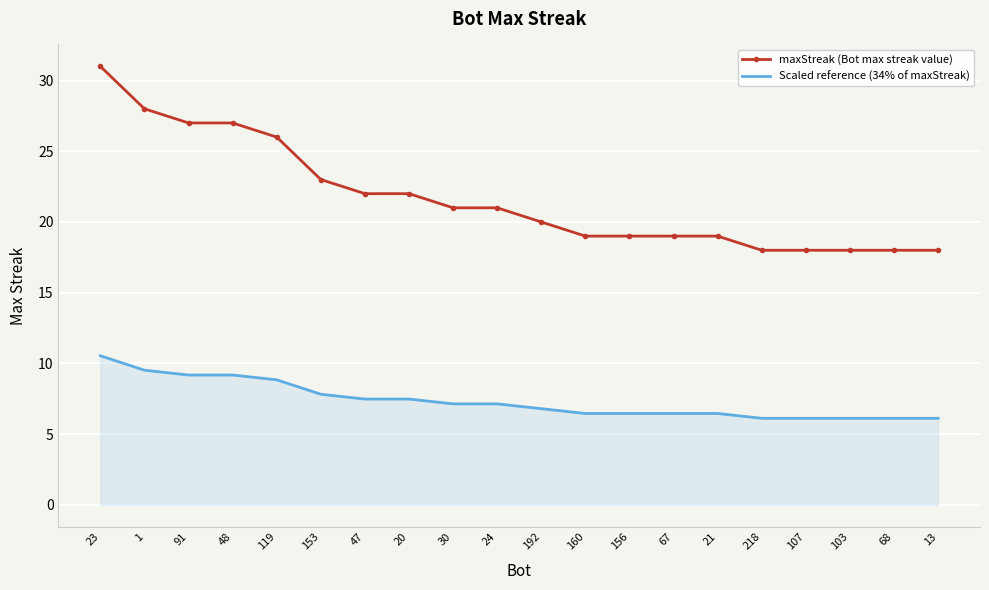

Which series has the widest spread of values?

maxStreak (Bot max streak value)